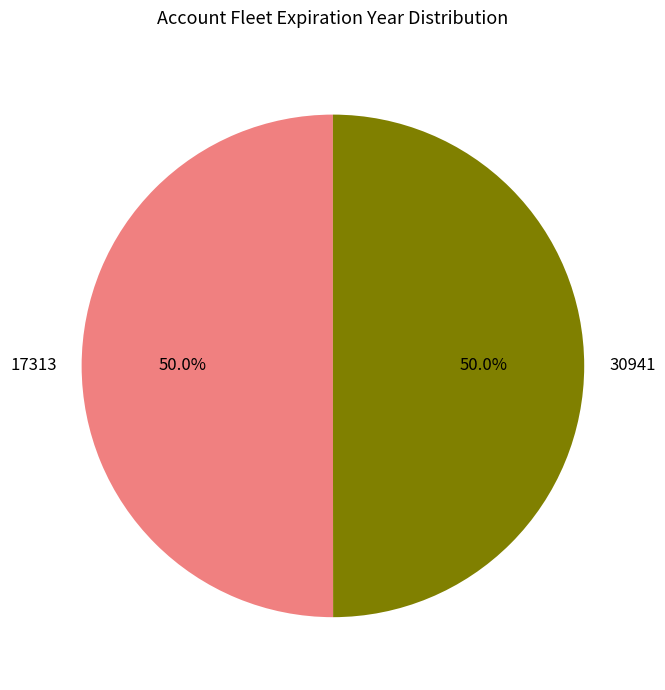

How many segments does this pie chart have?

2